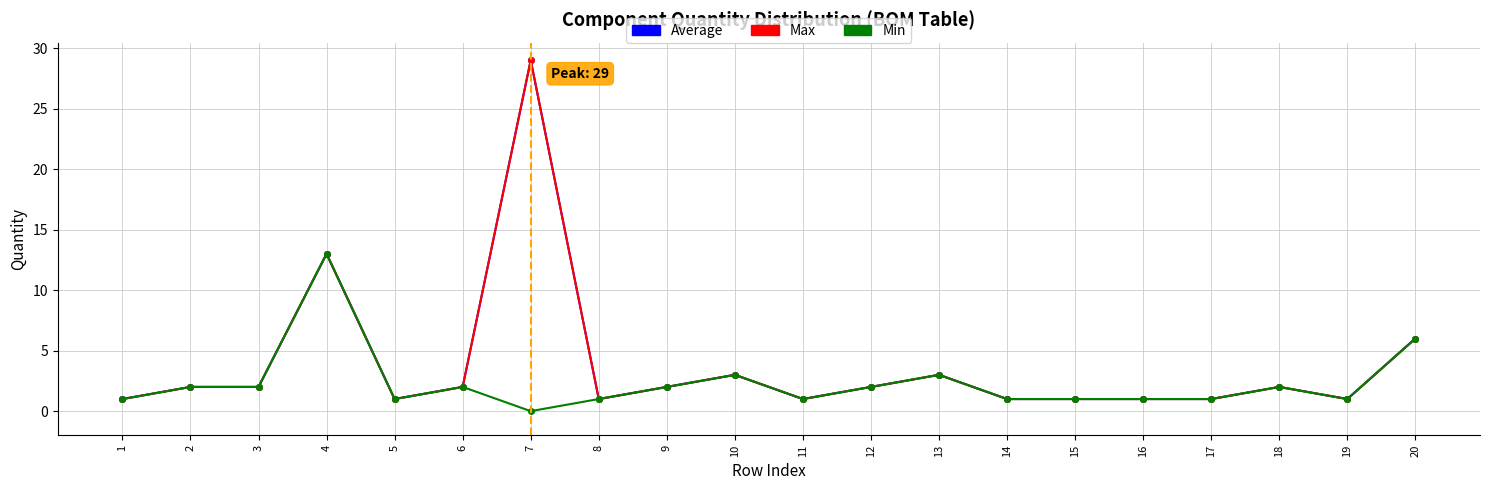

What is the difference between the maximum and minimum values in the Average series?

28